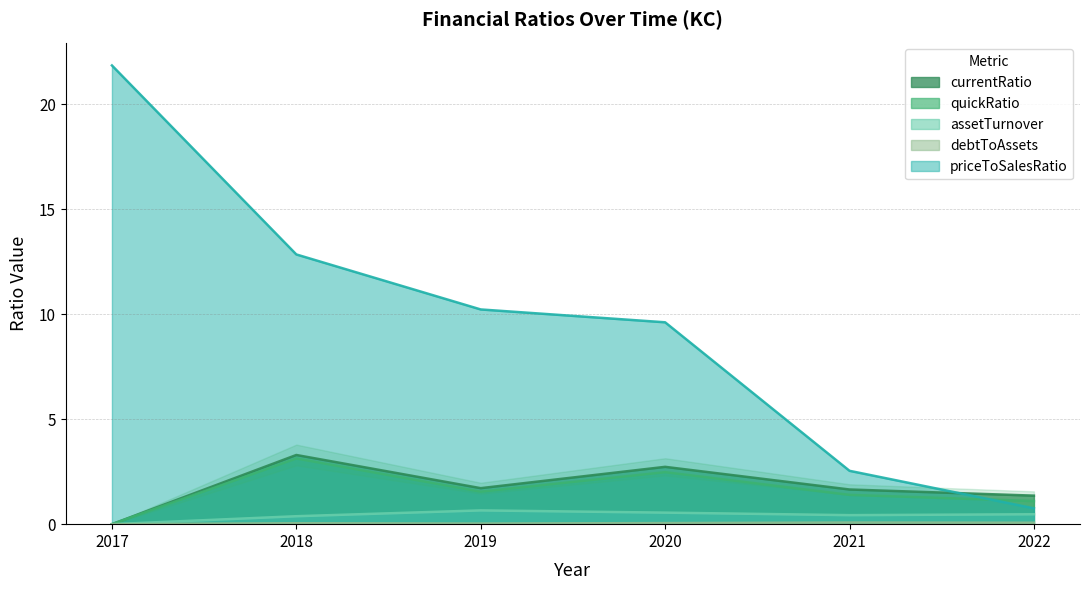

Does the chart have visible grid lines?

Yes